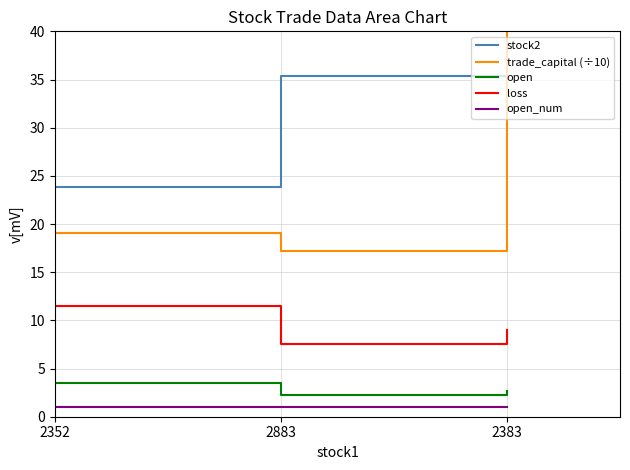

Read the open_num value at 2383.

1.0